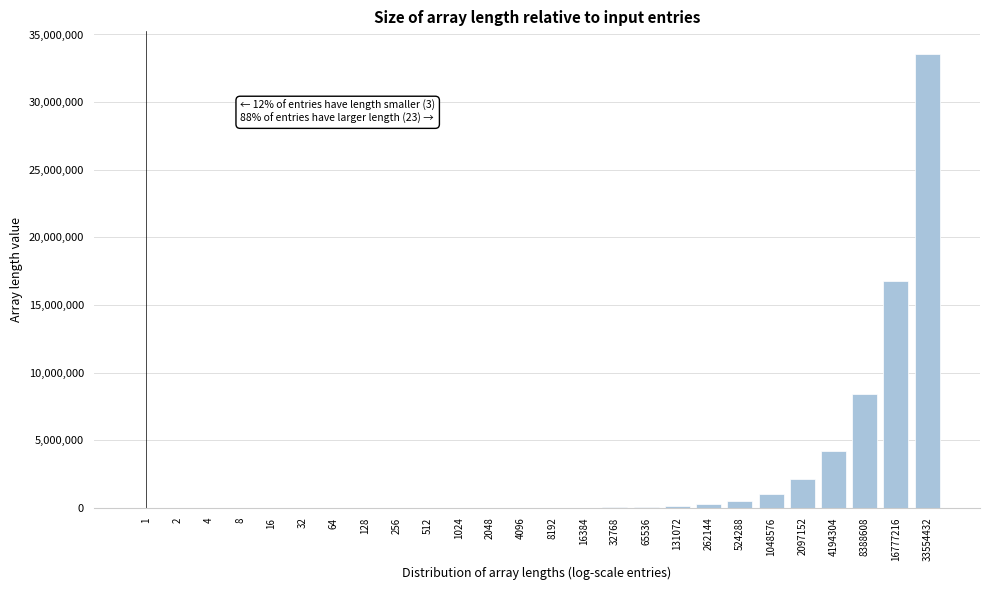

What is the sum of all values?

67108863